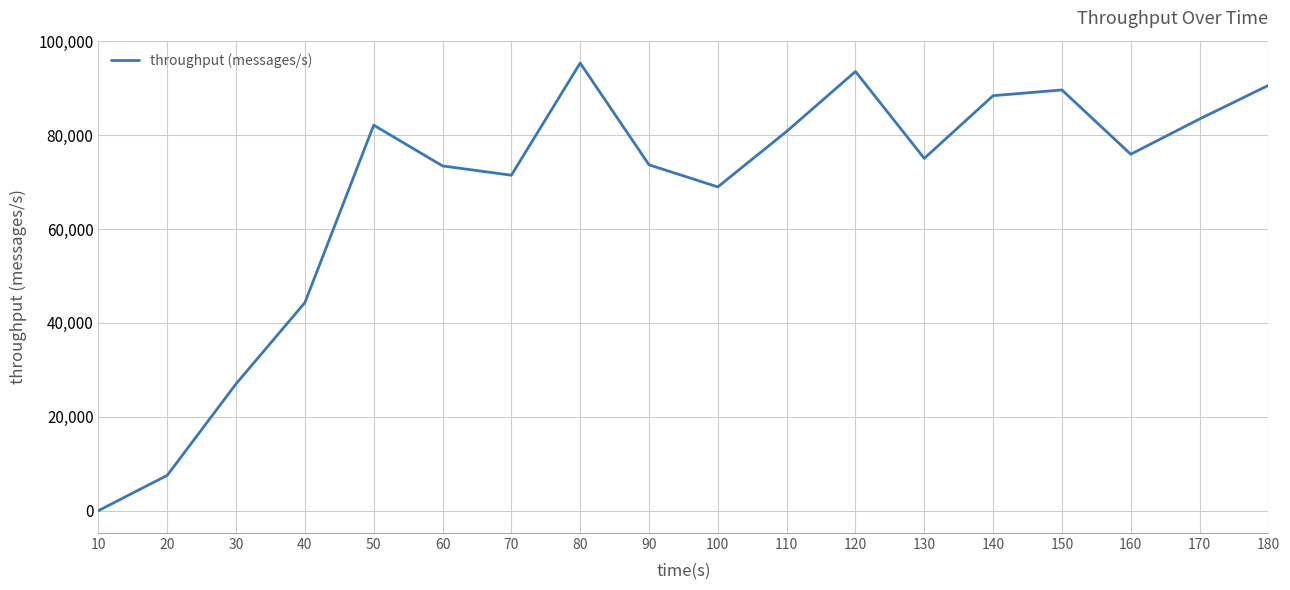

Approximately how many times larger is the value at 170 compared to 70?

1.2